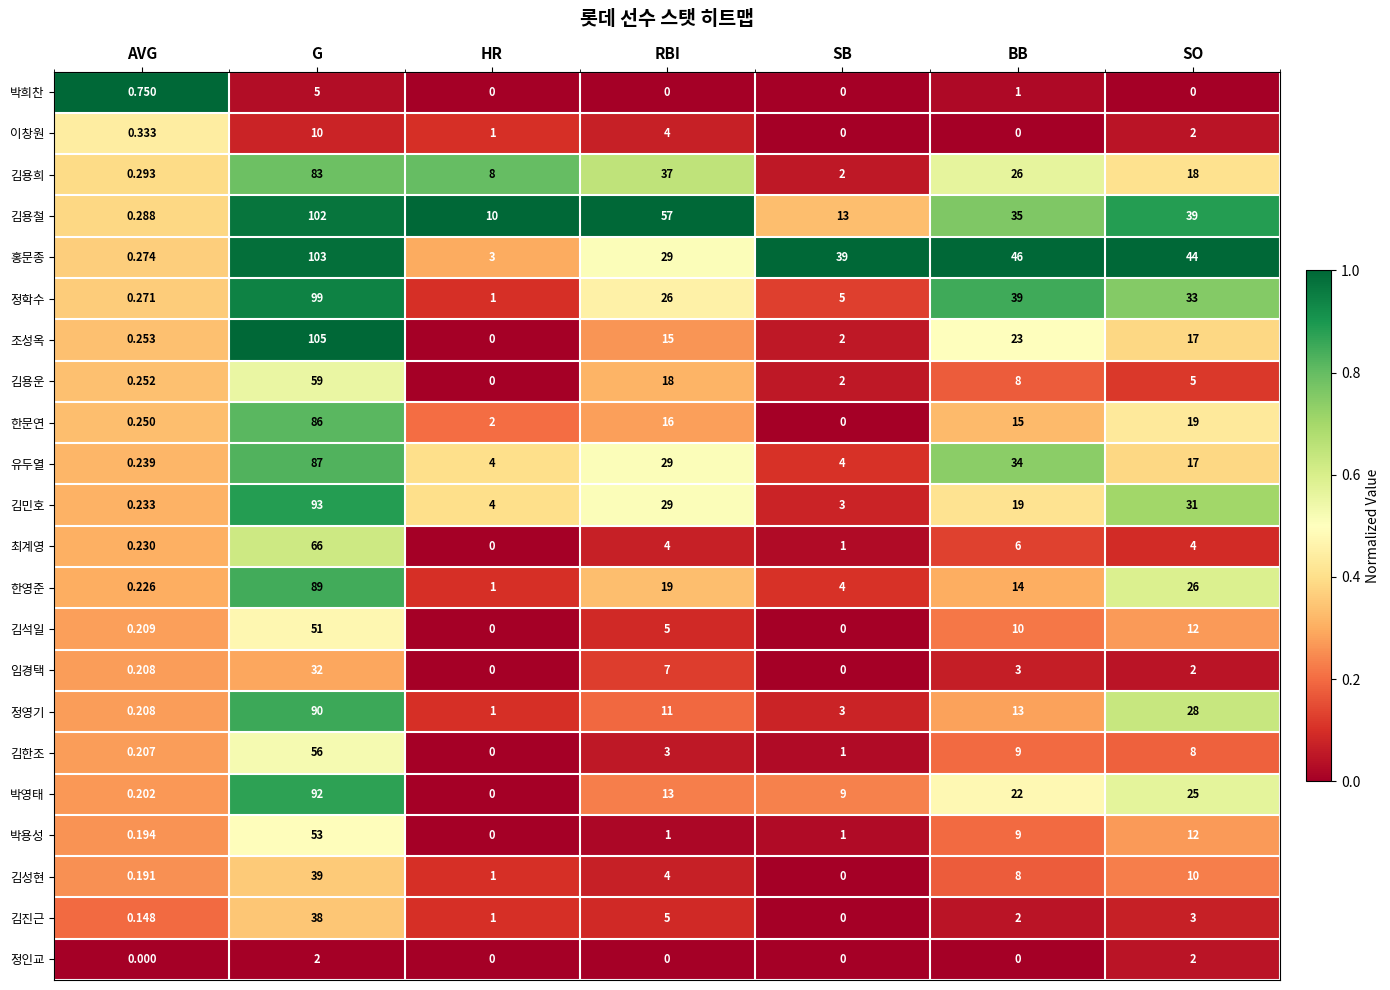

Which category has the lowest value in the 김성현 series?

SB